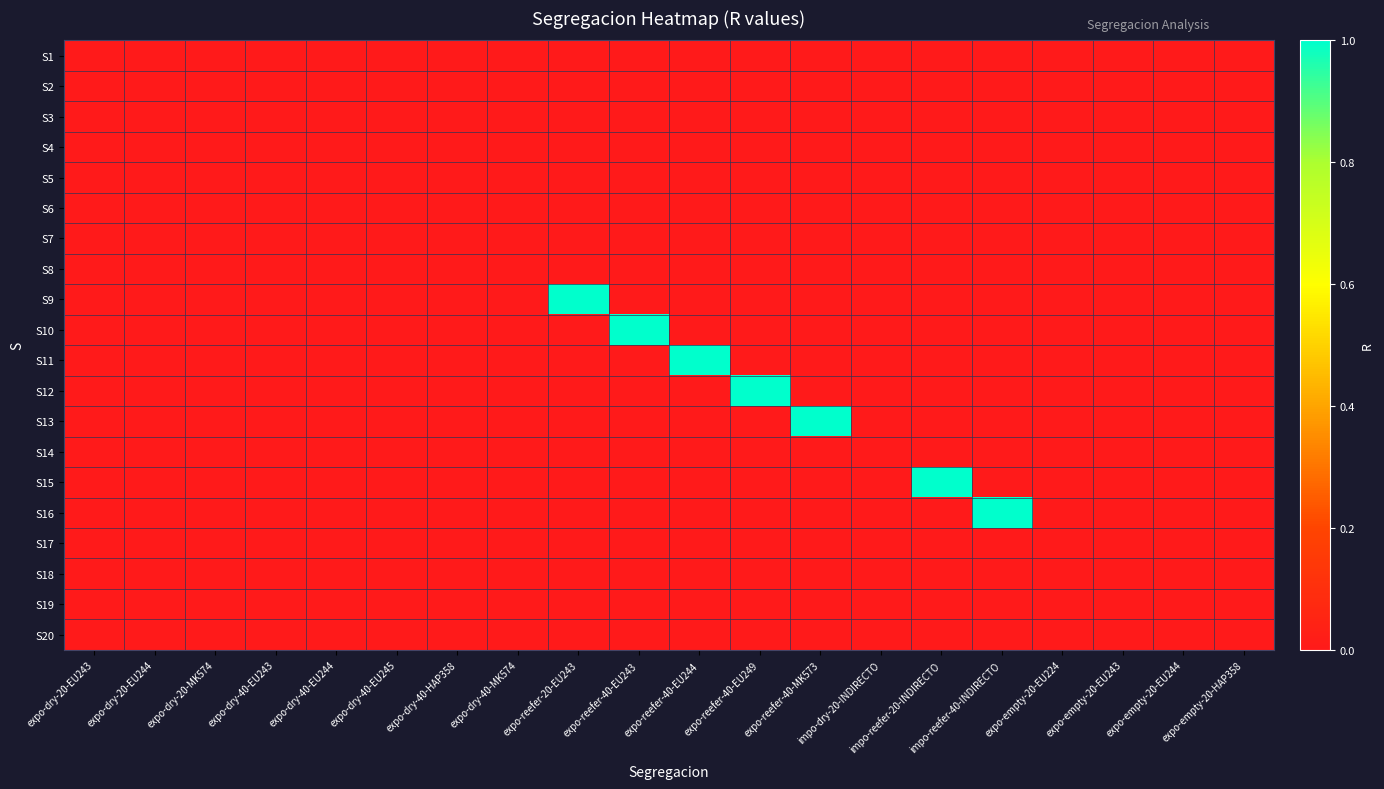

At which category is the sum across all series the highest?

expo-reefer-20-EU243